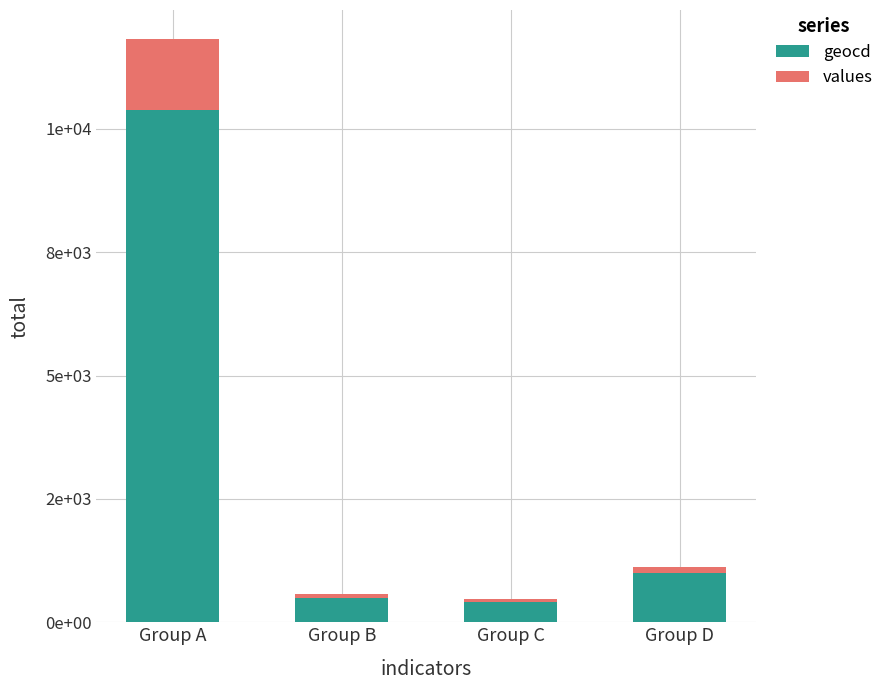

List the series in order of their peak value, lowest first.

values, geocd